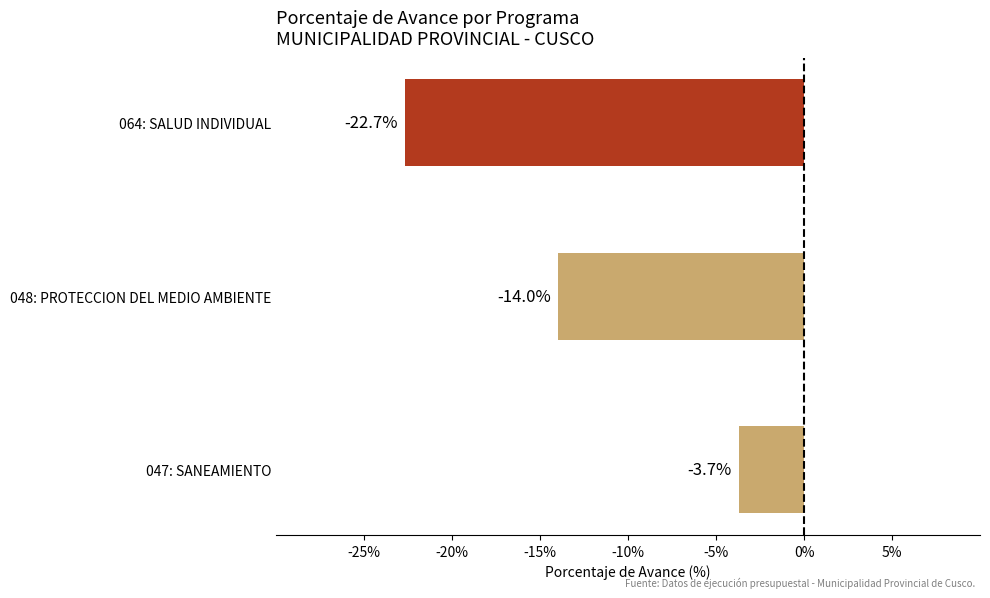

True or false: the data shows -23.2 at 048: PROTECCION DEL MEDIO AMBIENTE.

False